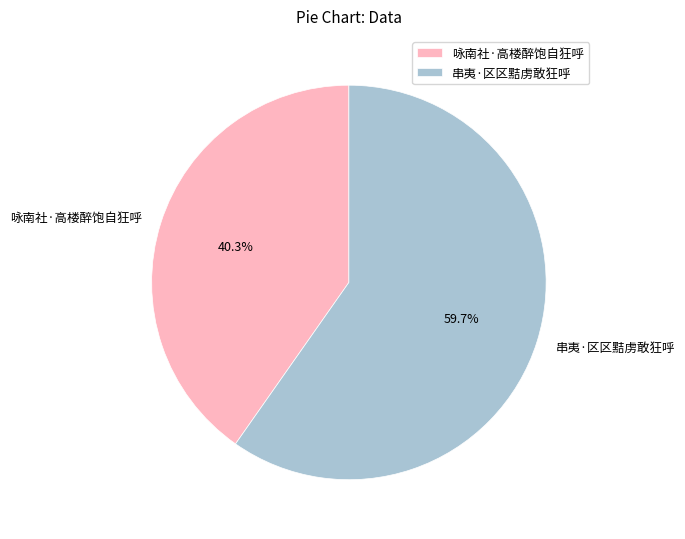

Rank the categories by value from highest to lowest.

串夷·区区黠虏敢狂呼, 咏南社·高楼醉饱自狂呼